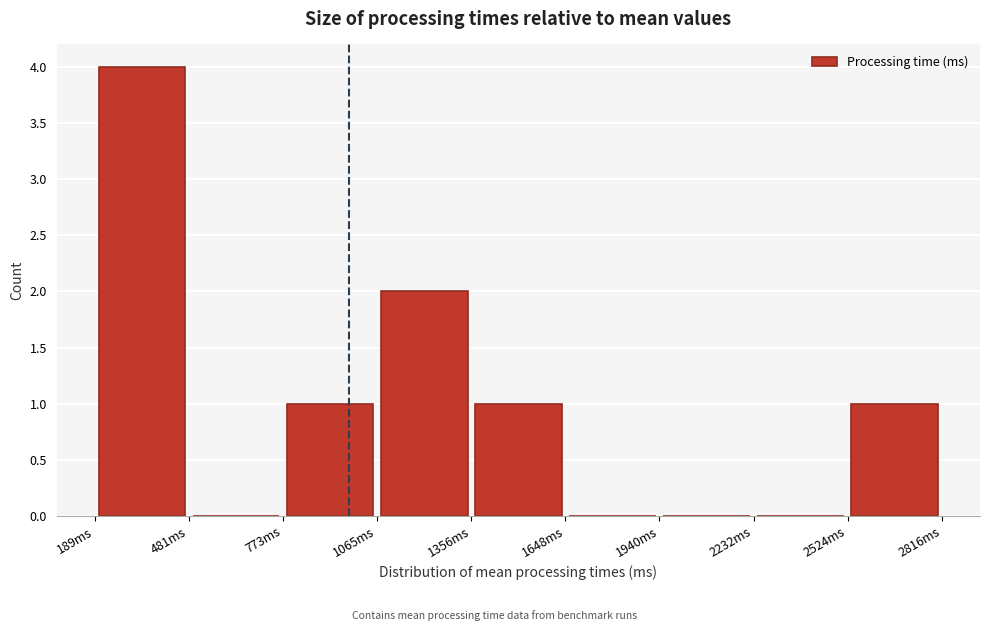

Reading left to right, list every bar in this chart as the range it spans on the x-axis followed by its height. Neither the bar edges nor the heights are printed on the chart, so give them approximately, as read against the axes.

200 to 500: 4
500 to 750: 0
750 to 1050: 1
1050 to 1350: 2
1350 to 1650: 1
1650 to 1950: 0
1950 to 2250: 0
2250 to 2500: 0
2500 to 2800: 1